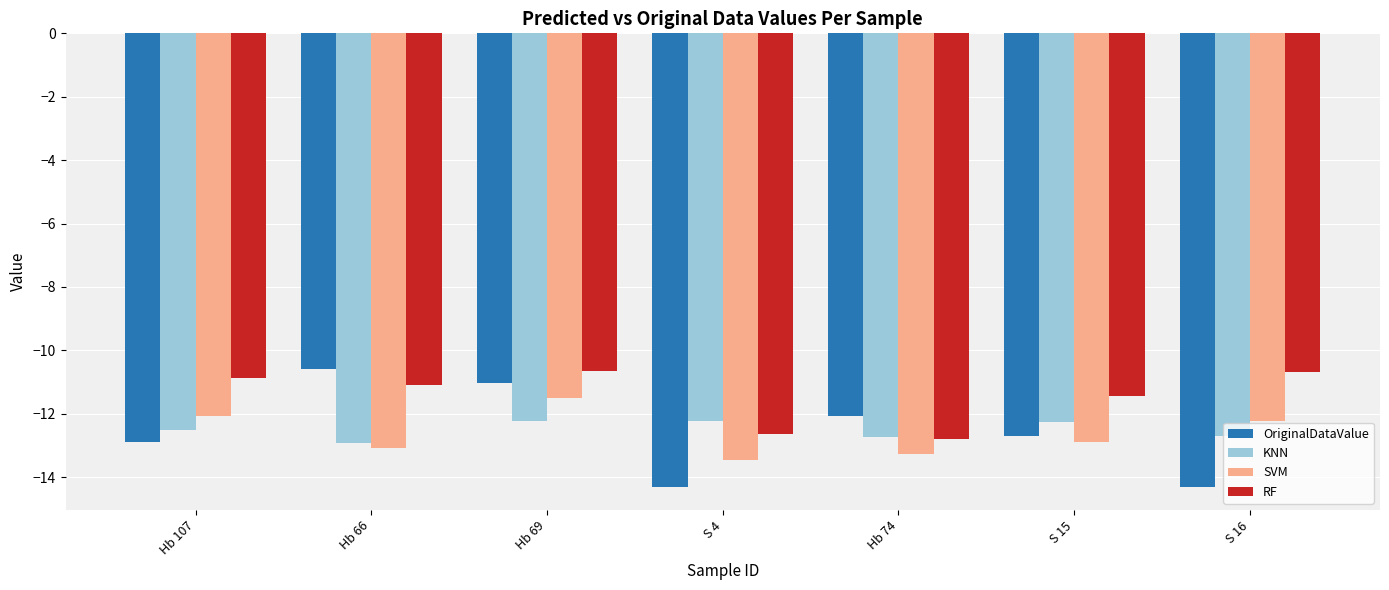

The KNN series shows -12.7 at Hb 74. True or false?

True